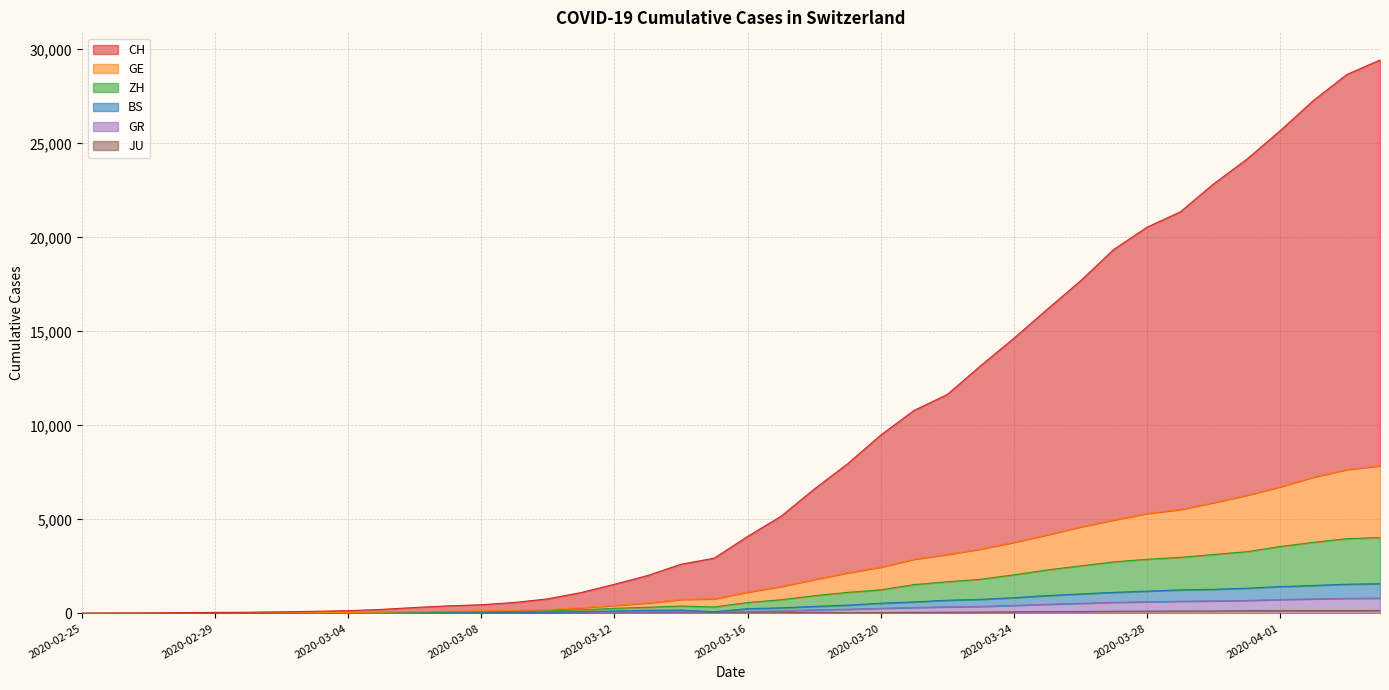

Reading left to right, list all the values displayed in this chart.

CH: 0	8	15	35	53	61	84	110	145	211	313	400	459	581	774	1109	1548	2015	2613	2940	4093	5160	6608	7952	9485	10796	11644	13173	14633	16173	17686	19358	20543	21356	22845	24160	25674	27282	28663	29436
GE: 0	4	7	15	23	25	34	41	48	69	94	120	132	162	204	302	423	552	743	775	1134	1433	1801	2158	2463	2881	3135	3424	3780	4179	4601	4970	5314	5525	5894	6284	6734	7248	7652	7849
ZH: 0	3	6	10	14	15	23	27	32	49	64	77	87	102	124	188	268	325	392	340	578	723	938	1117	1251	1531	1682	1813	2051	2309	2528	2739	2878	2978	3133	3281	3554	3779	3974	4033
BS: 0	3	4	8	8	8	13	14	17	26	35	43	47	53	62	87	128	162	174	90	252	294	370	438	540	609	701	743	835	947	1034	1118	1183	1251	1280	1340	1424	1485	1552	1578
GR: 0	2	3	7	7	7	10	11	14	18	20	22	23	25	29	38	55	70	74	90	109	130	189	218	270	312	345	369	425	485	533	588	614	646	663	687	737	771	798	811
JU: 0	0	1	1	1	1	1	2	2	4	4	5	5	7	7	7	12	17	18	19	25	29	61	36	44	54	61	69	82	92	100	114	119	127	128	140	145	149	149	154